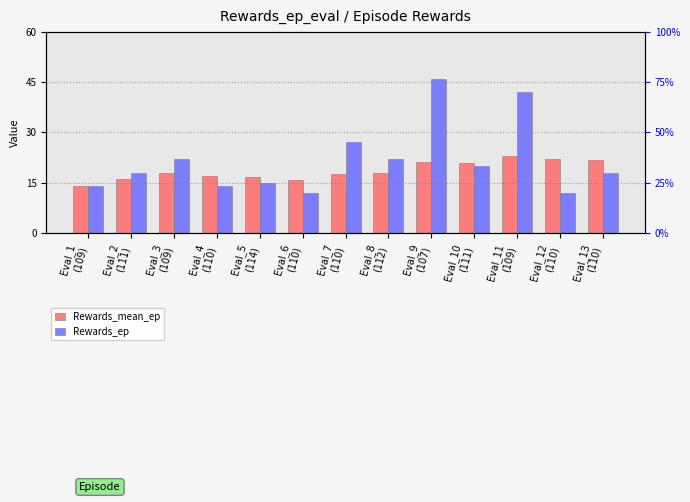

How many bars are there in total?

26